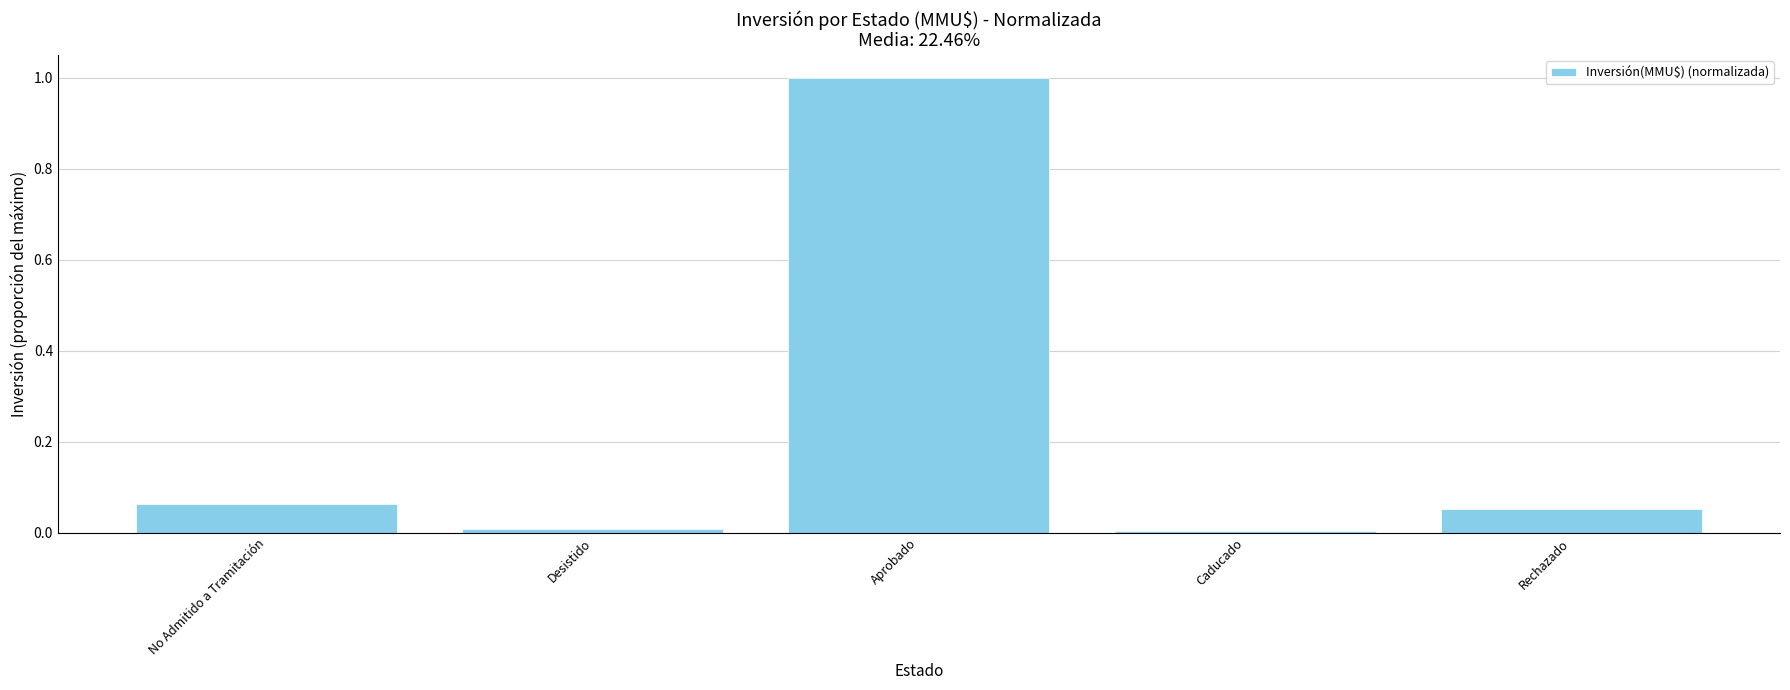

What is the greatest value displayed?

1.0